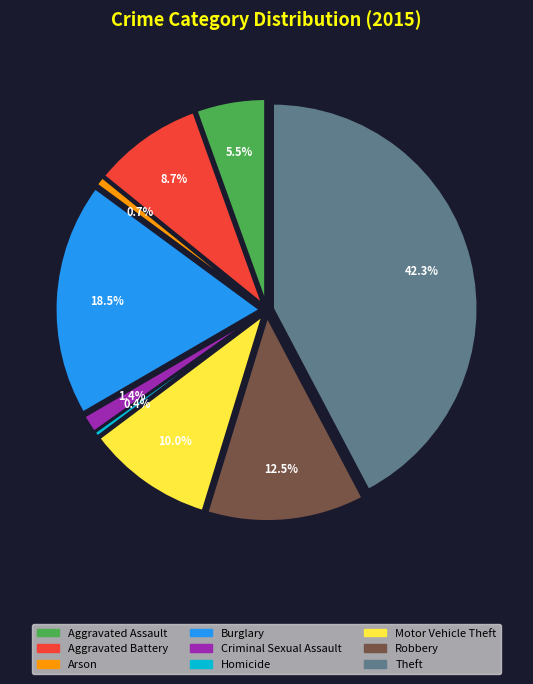

Which category has the smallest portion of the pie?

Homicide